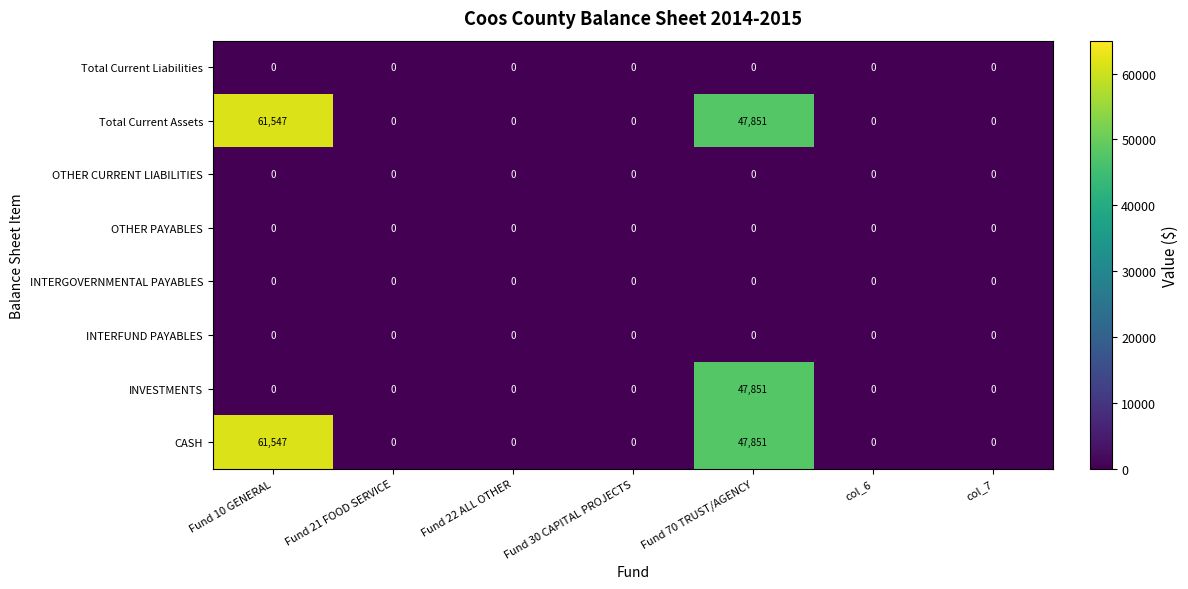

The value of Total Current Assets at Fund 21 FOOD SERVICE is -40882. True or false?

False